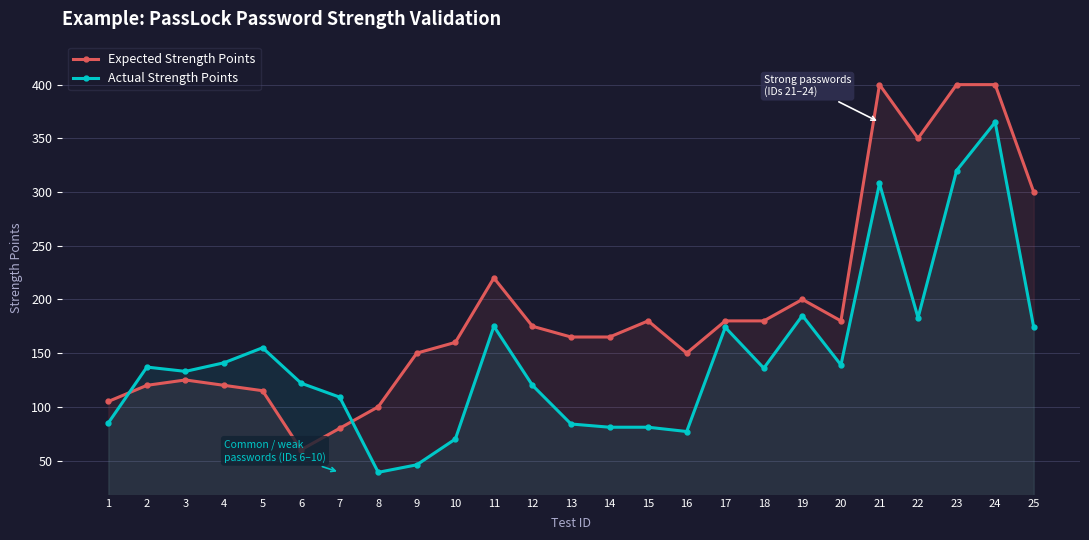

Does the chart have visible grid lines?

Yes